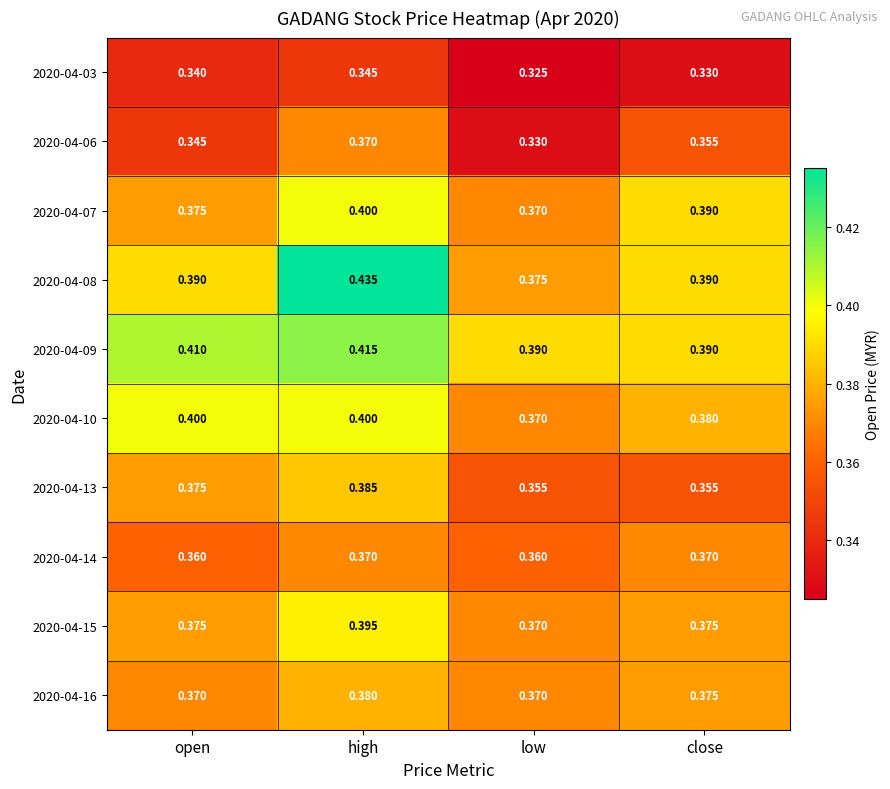

List the labels in order of 2020-04-07 value, smallest first.

low, open, close, high